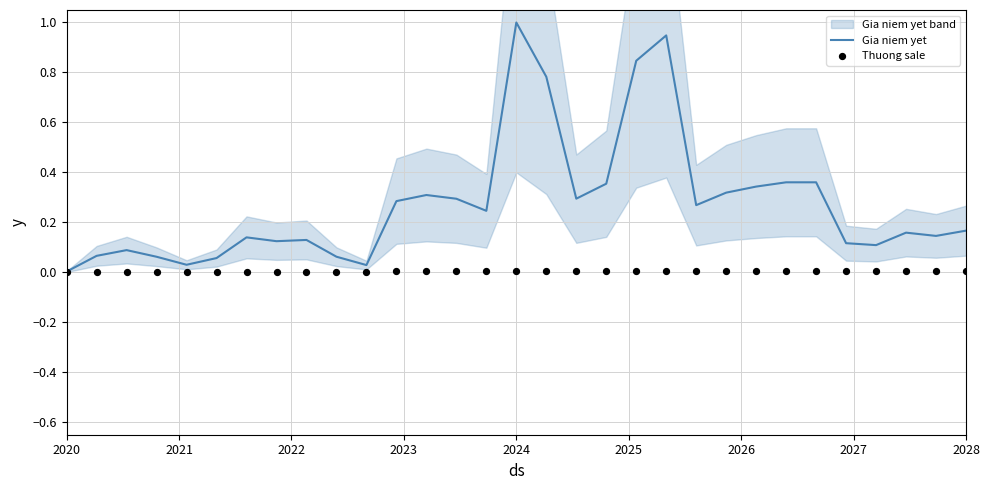

What are all the series names shown in the legend?

Gia niem yet, Thuong sale